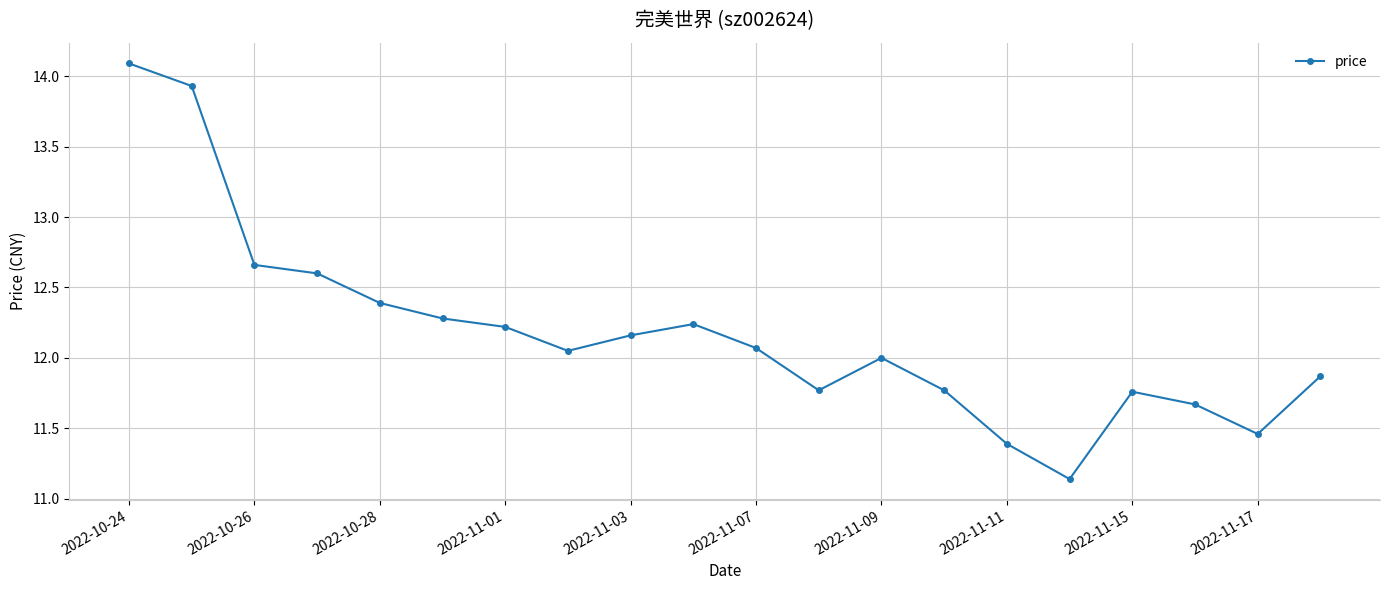

Count the number of categories in the chart.

20